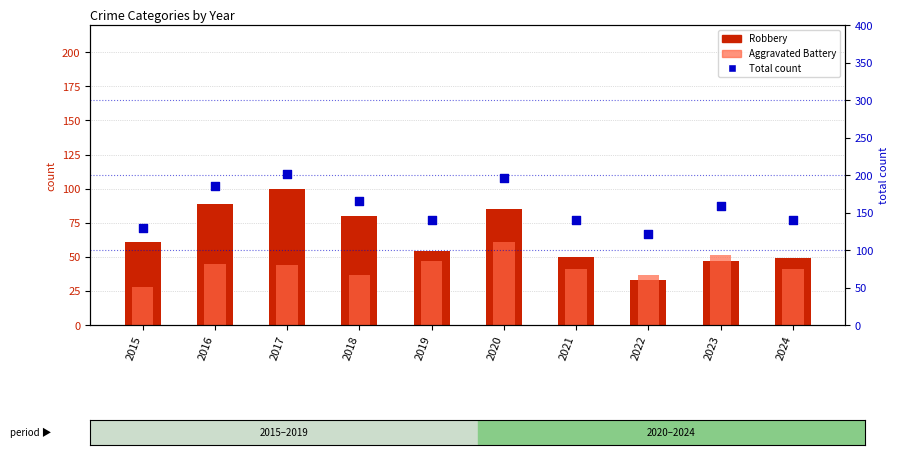

What are all the series names shown in the legend?

Robbery, Aggravated Battery, Total (count)